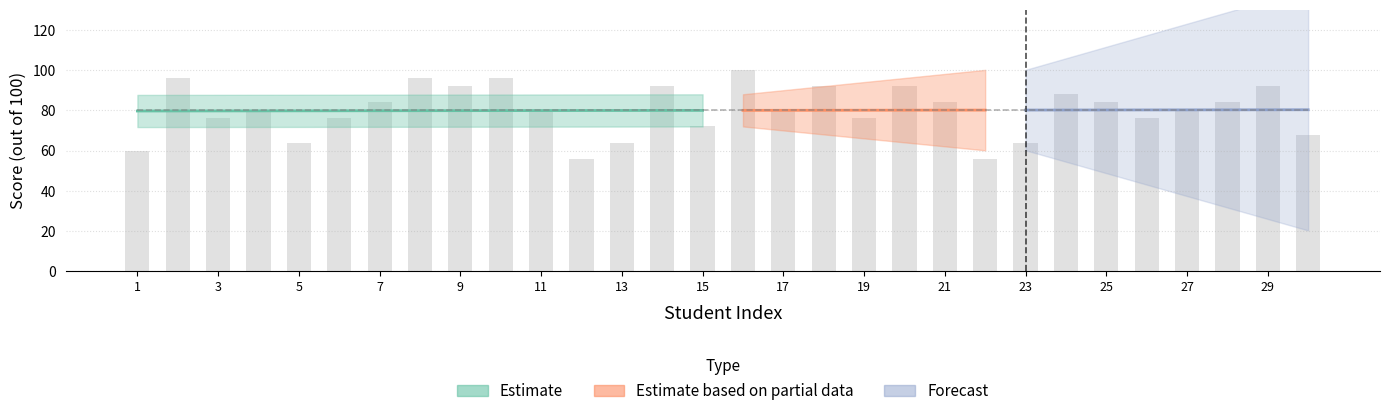

What is the difference between the maximum and minimum values?

44